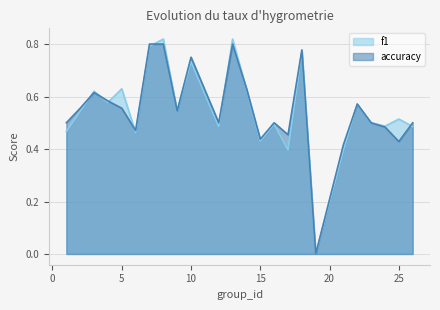

The f1 series shows 0.8 at 13. True or false?

True